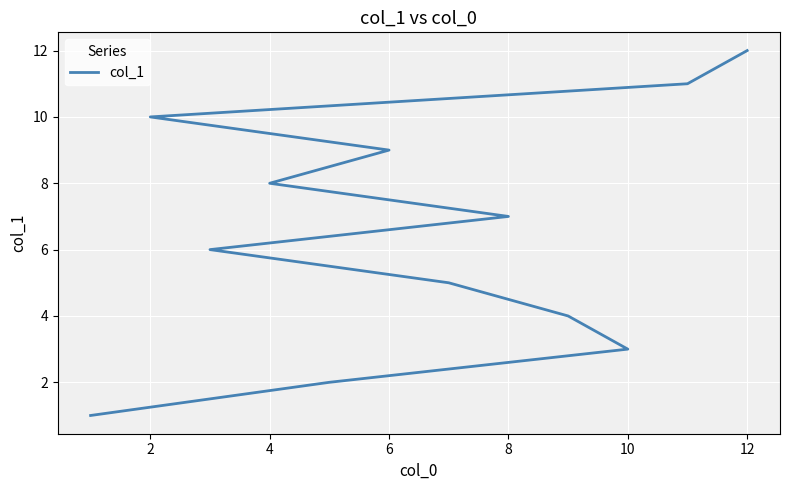

Reading left to right, what are all the values shown in this chart?

1	2	3	4	5	6	7	8	9	10	11	12